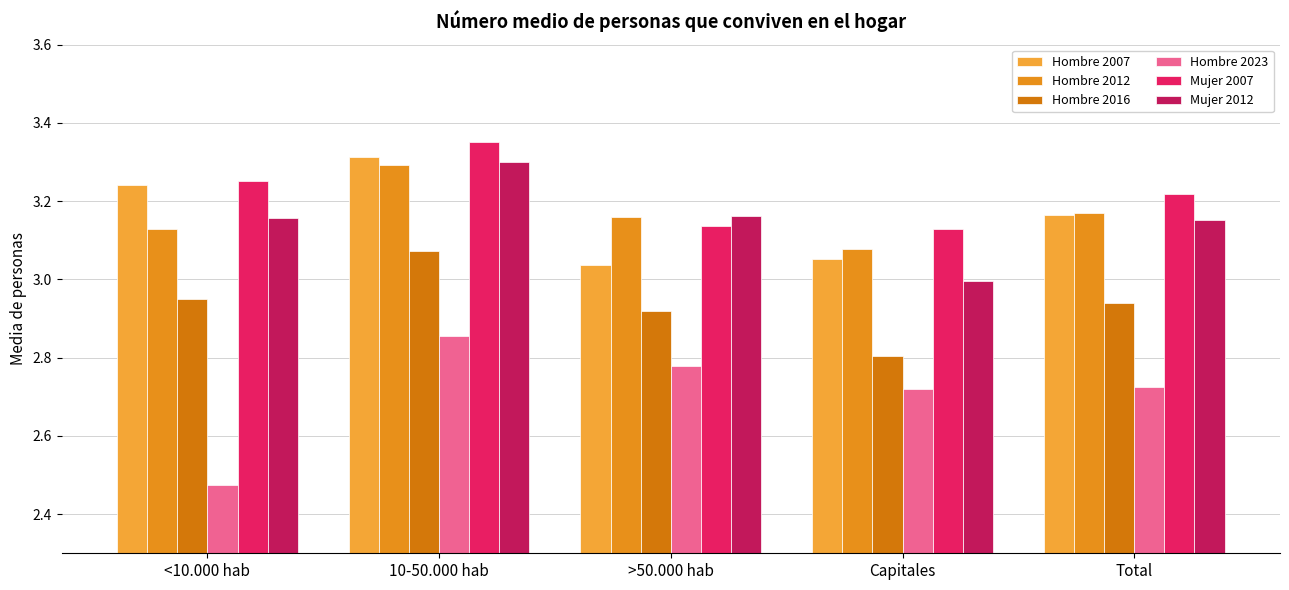

What is the difference between the maximum and minimum values in the Mujer 2012 series?

0.3